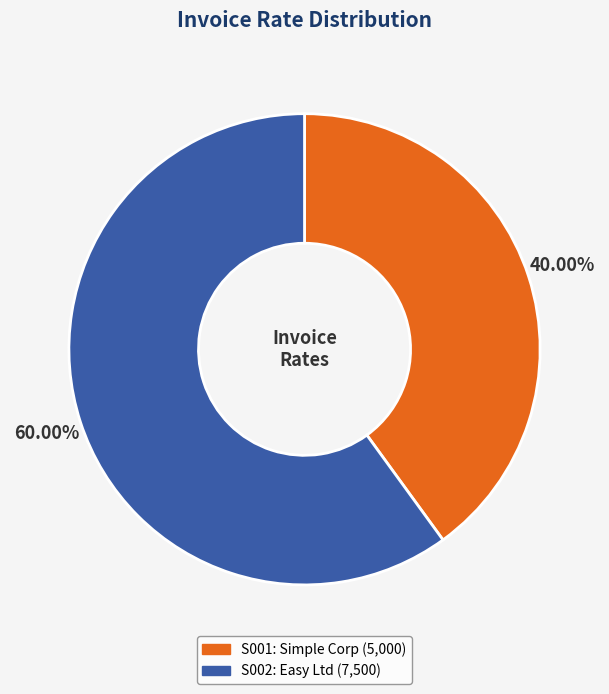

What percentage is the S002 slice, to the nearest percent?

60%